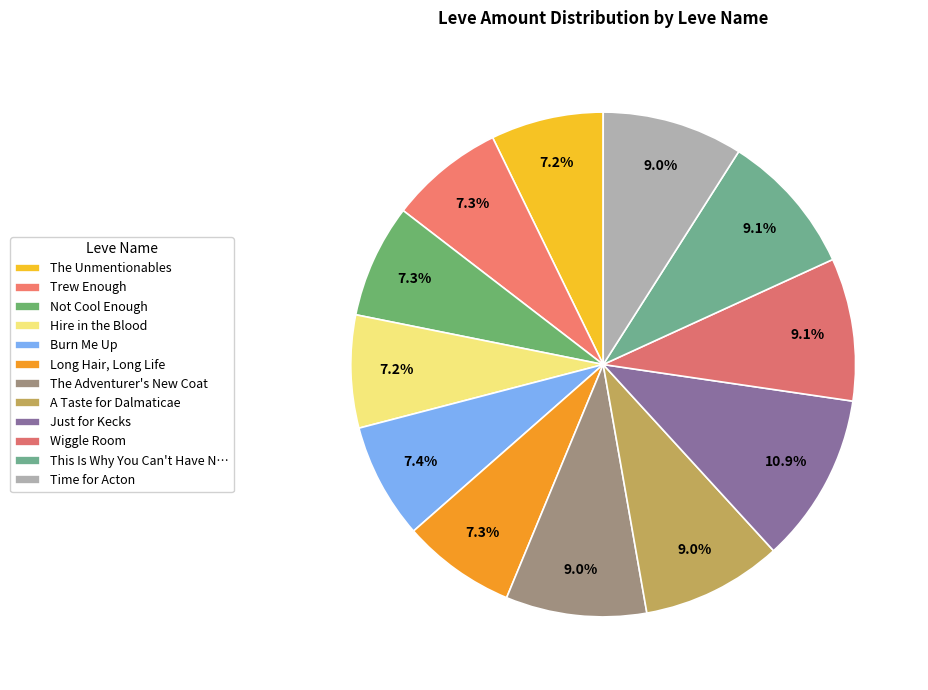

To the nearest percent, what percentage of the pie is The Unmentionables?

7%